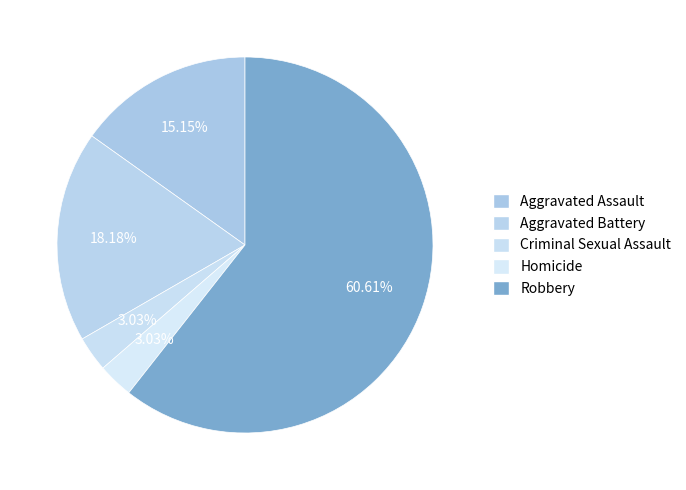

To the nearest percent, what is the difference between the largest and smallest slice percentages?

58%